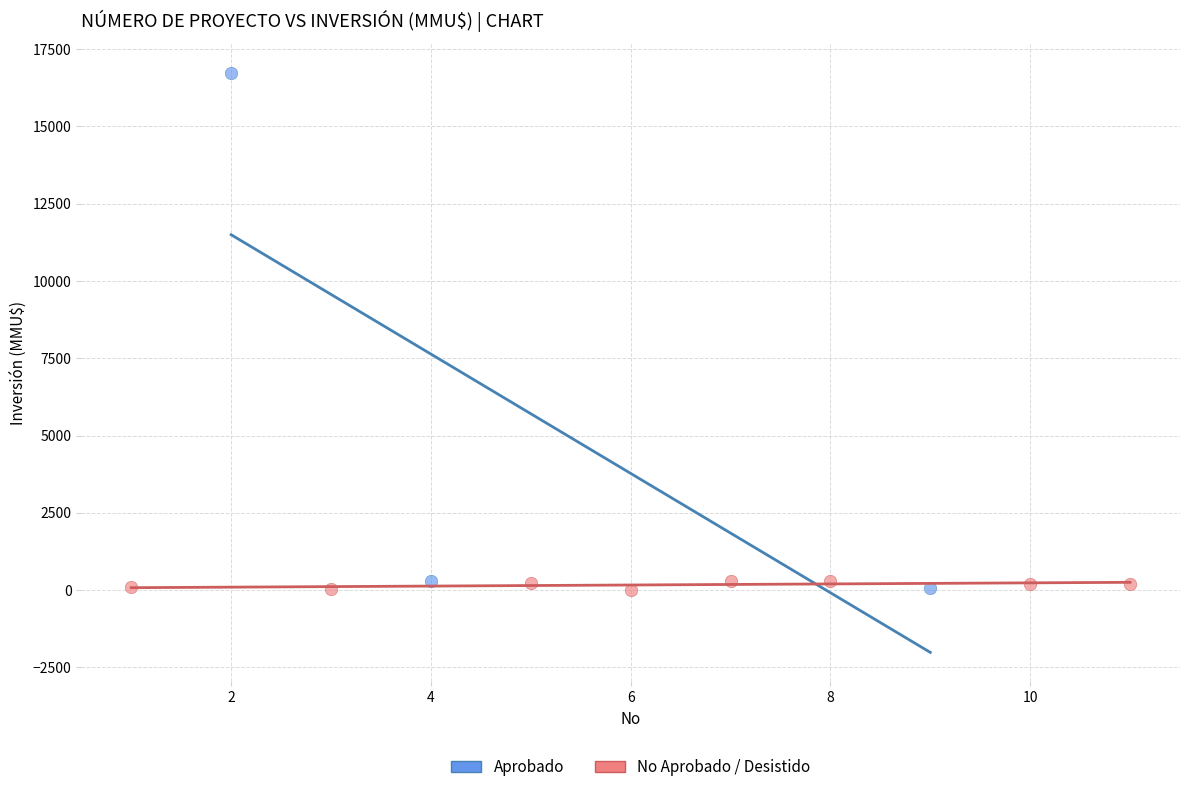

Which series has the widest spread of Y values?

Aprobado